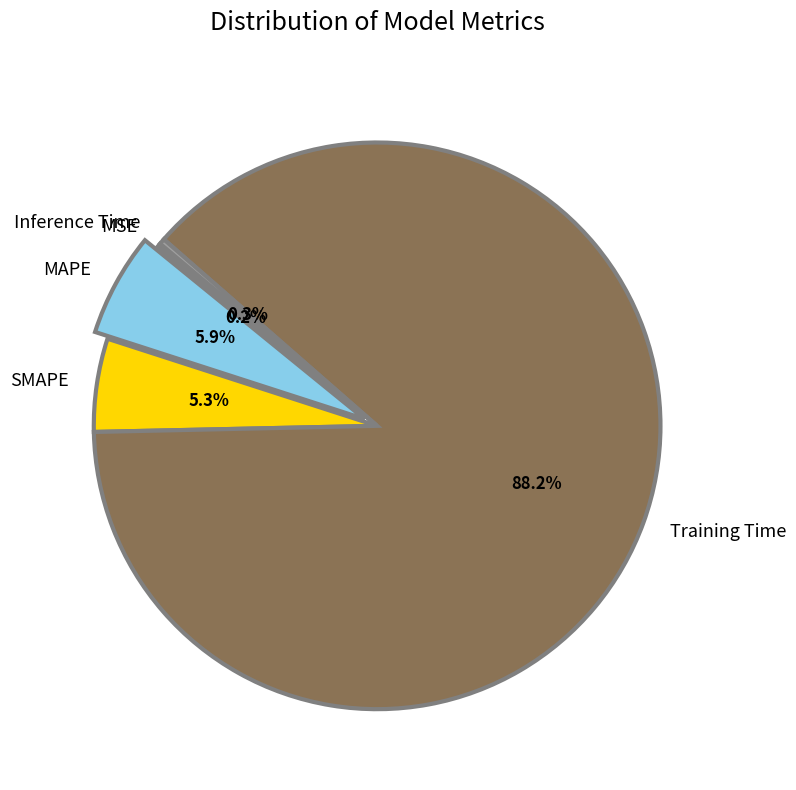

Which category has the biggest portion of the pie?

Training Time